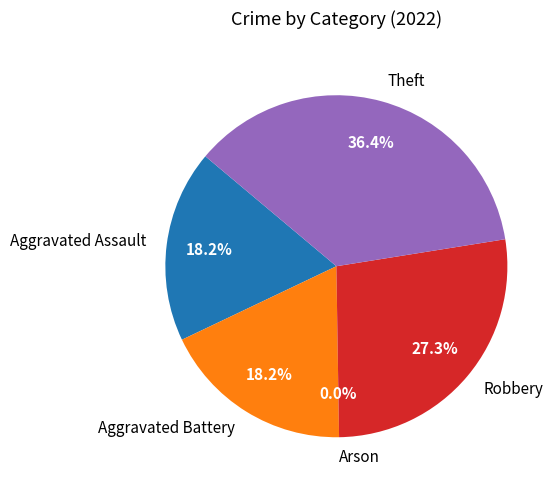

The Arson slice represents 15% of the pie. True or false?

False